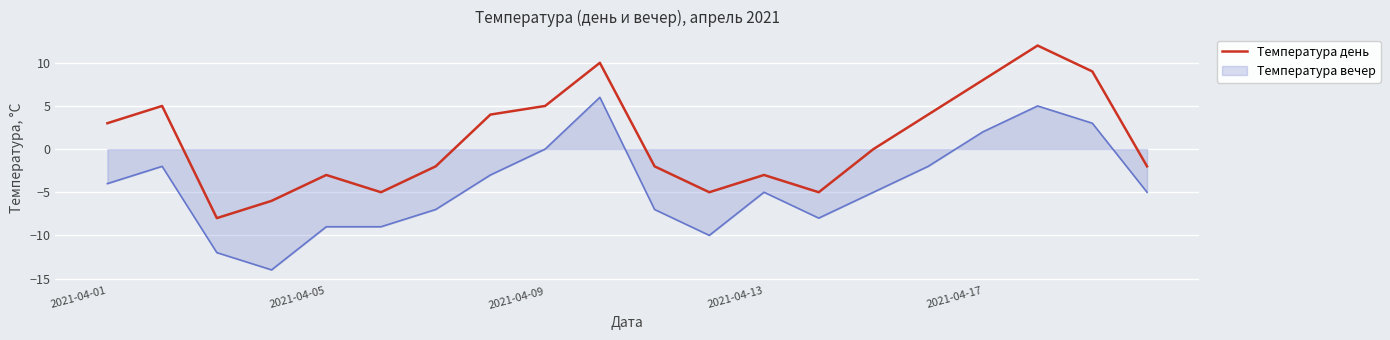

Rank the series by their maximum value, from lowest to highest.

Температура вечер, Температура день